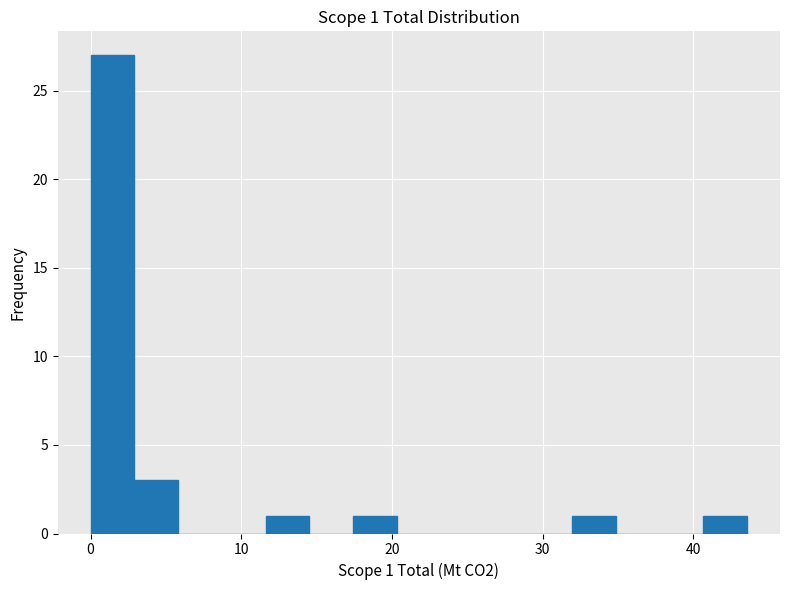

Read against the x-axis, roughly where is the centre of the tallest bar?

1